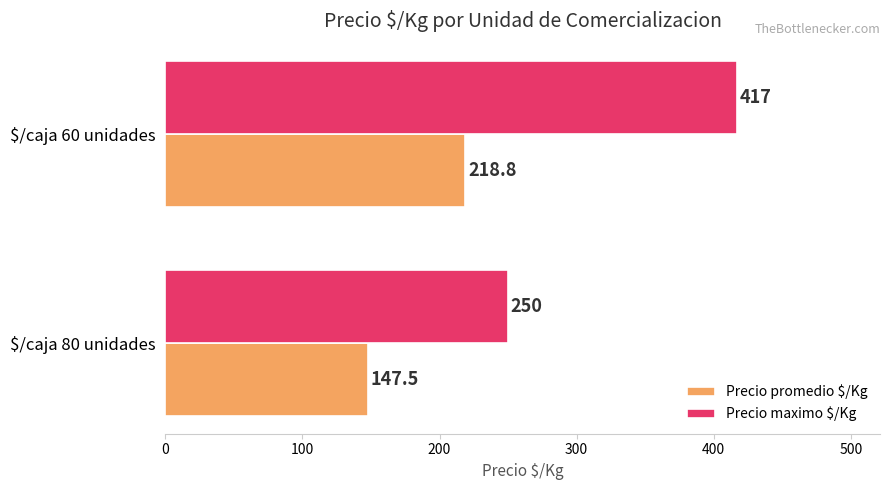

At which label is Precio promedio $/Kg closest to 183?

$/caja 80 unidades